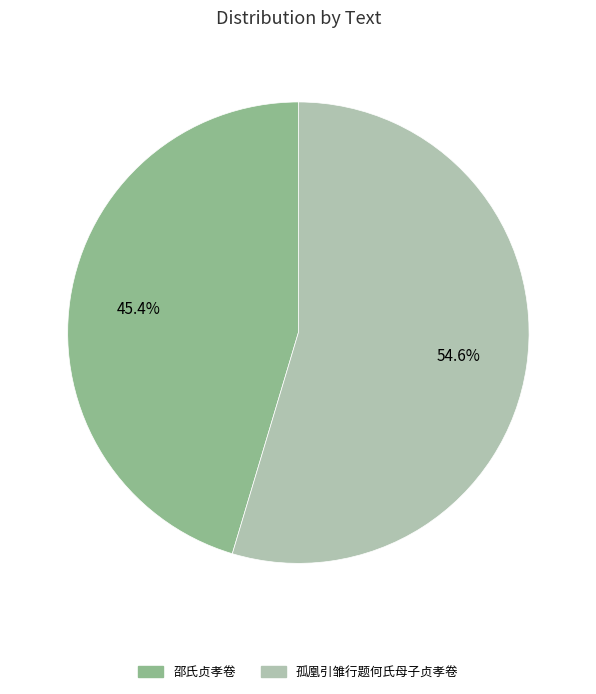

To the nearest percent, what is the difference between the largest and smallest slice percentages?

9%